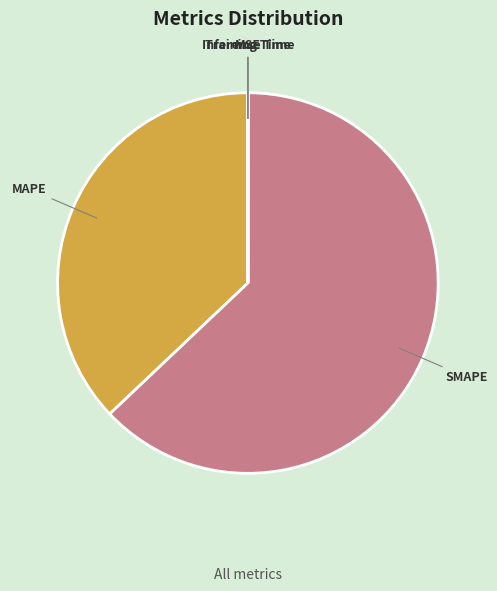

True or false: MAPE accounts for 23% of the total.

False